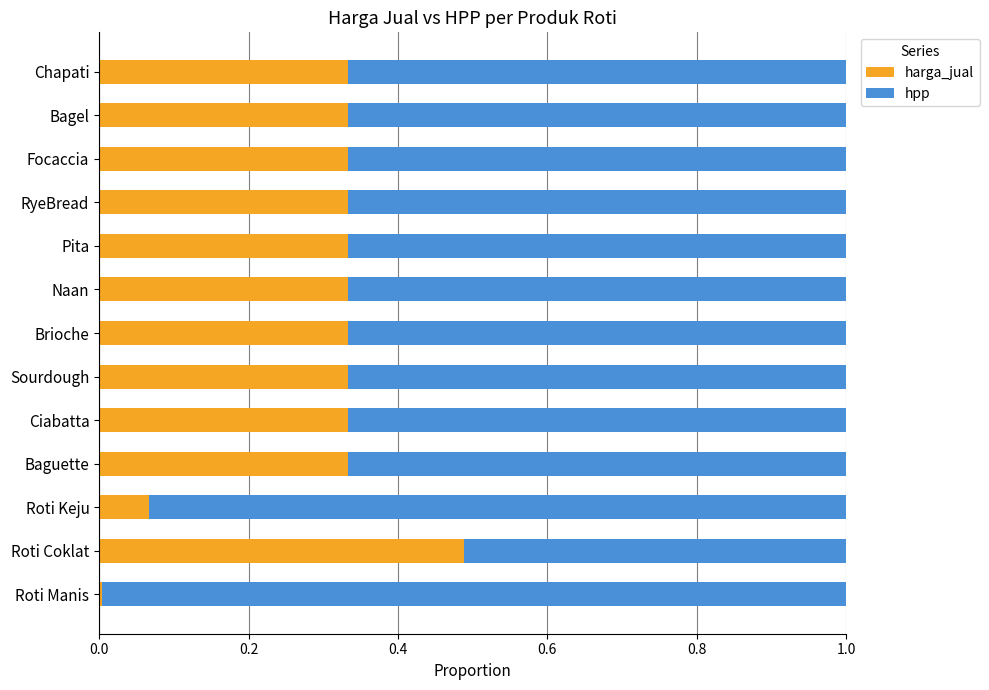

The harga_jual series shows 0.7 at Roti Coklat. True or false?

False